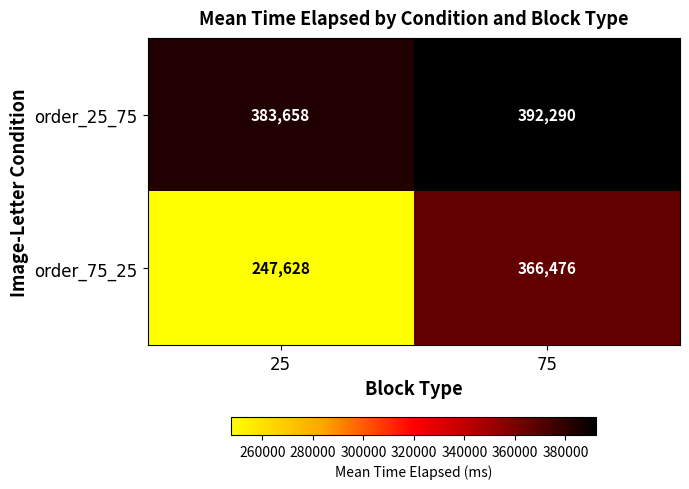

Between 25 and 75, which series saw the biggest shift?

order_75_25